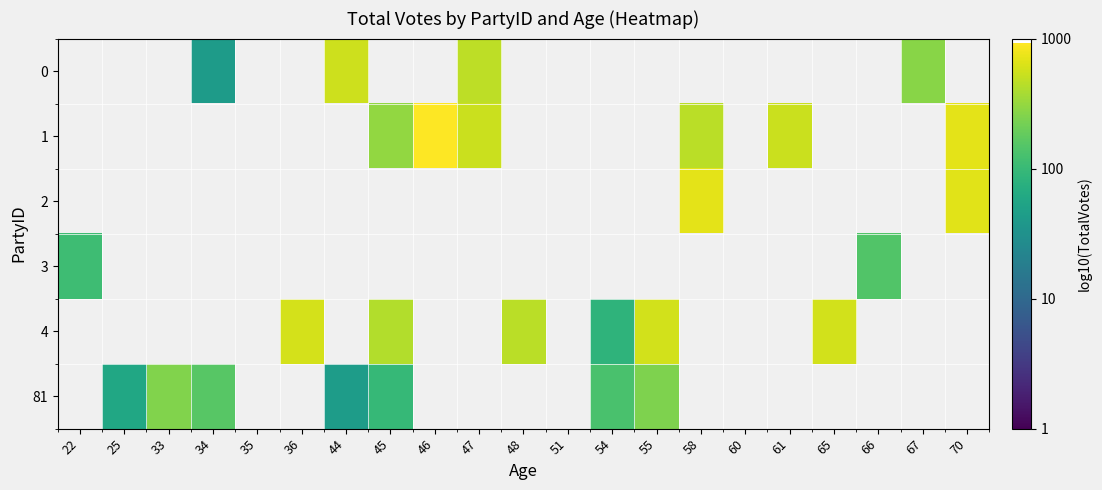

At which category does the chart reach its peak across all series?

46